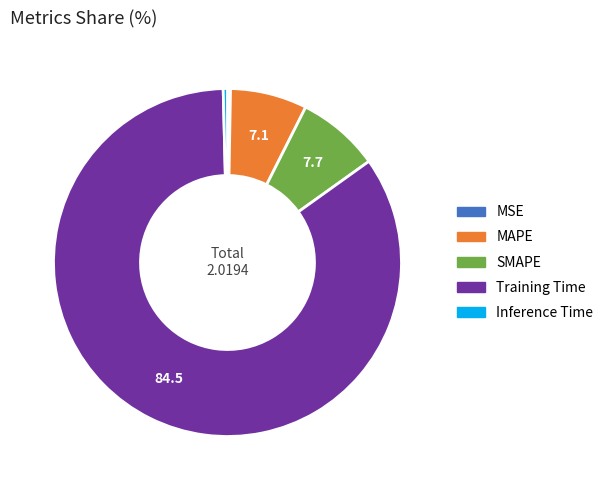

Which has a higher value, Training Time or MAPE?

Training Time